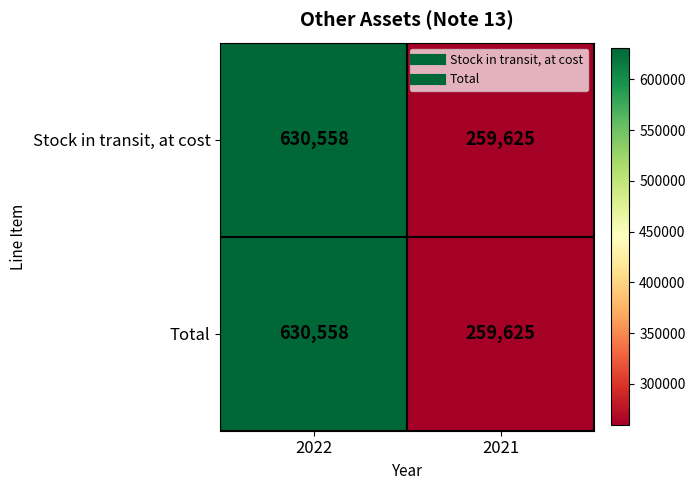

What is the average value of the Total series?

445092